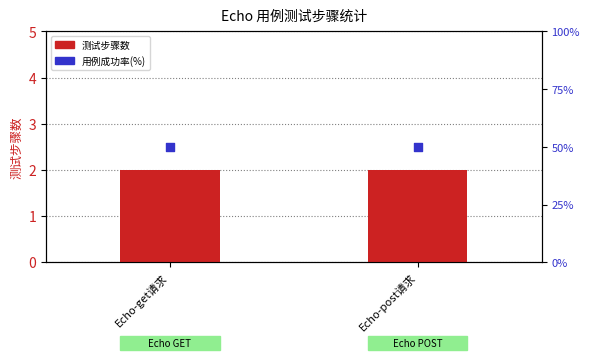

At which category is the sum across all series the highest?

Echo-get请求